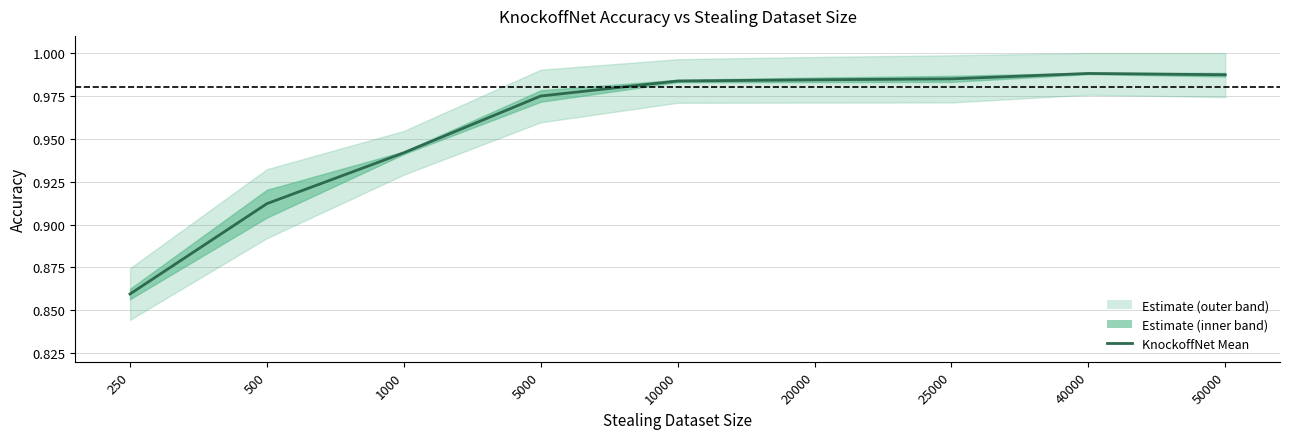

Is this an area chart (filled region under the line)?

No